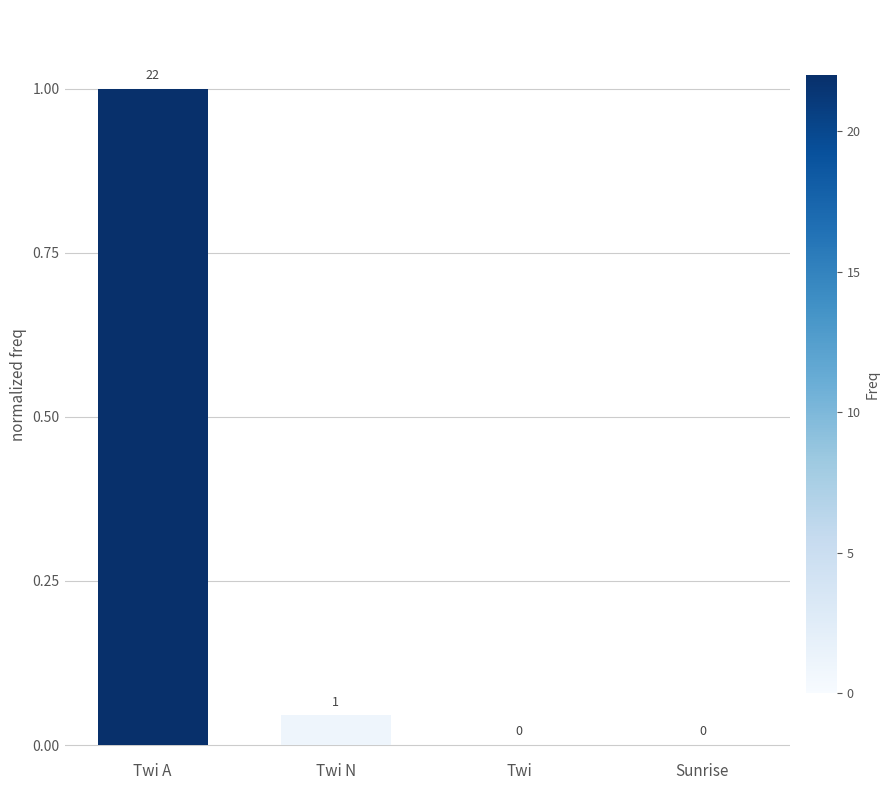

How many data points does each series have?

4